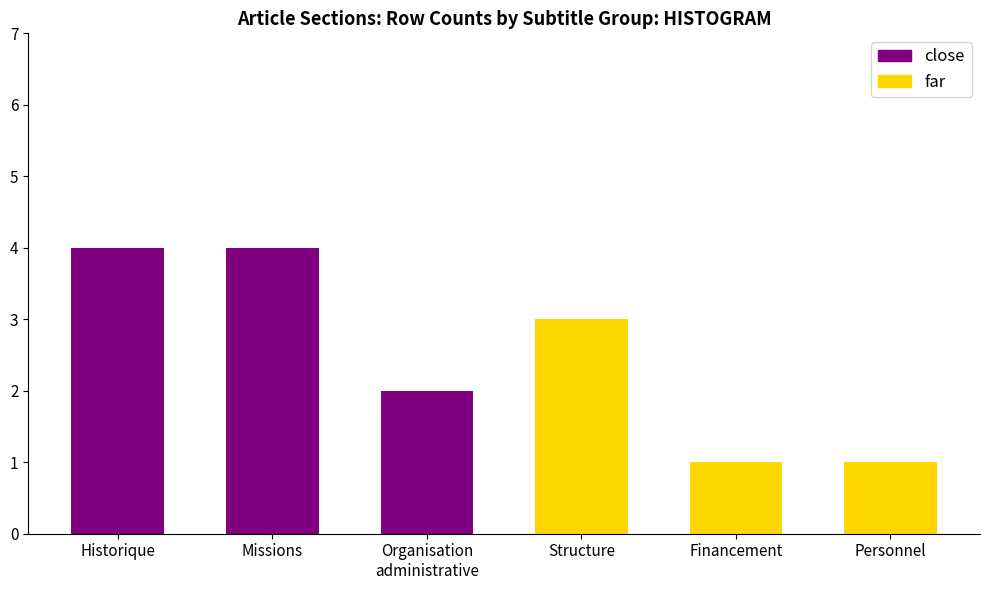

Which series changed the most between Historique and Missions?

close